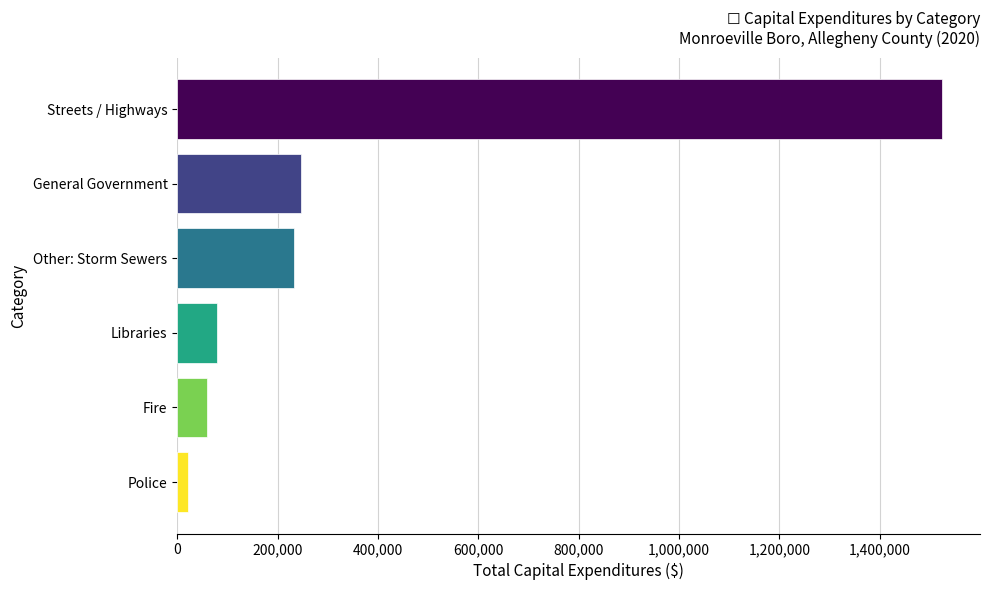

True or false: the data shows 60000 at Fire.

True